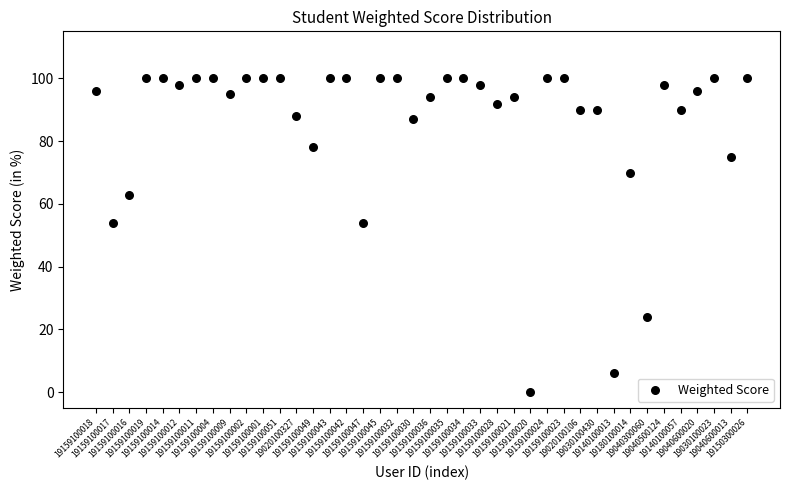

What is the range of Y values (max minus min)?

100